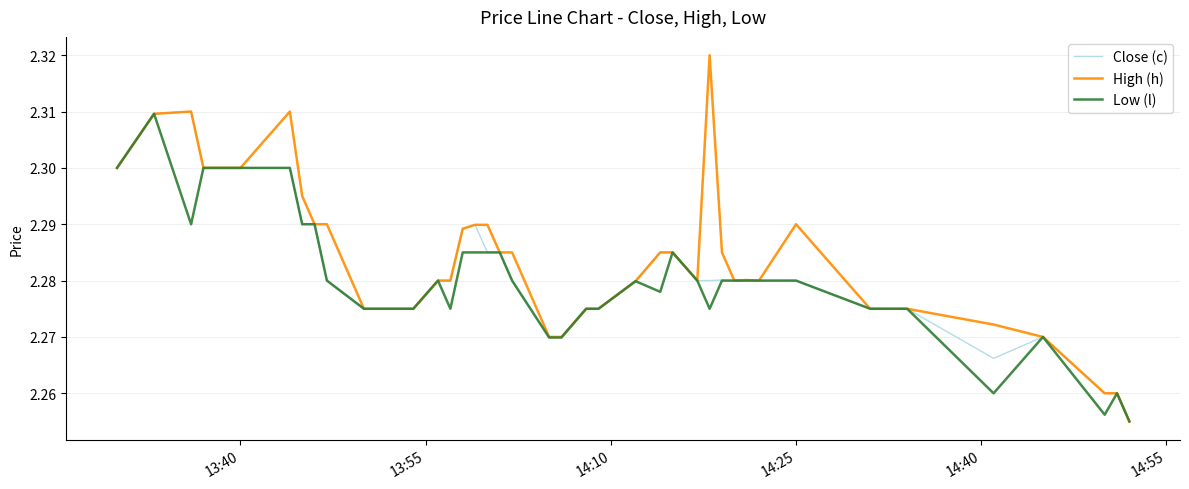

Which series has the widest spread of values?

High (h)